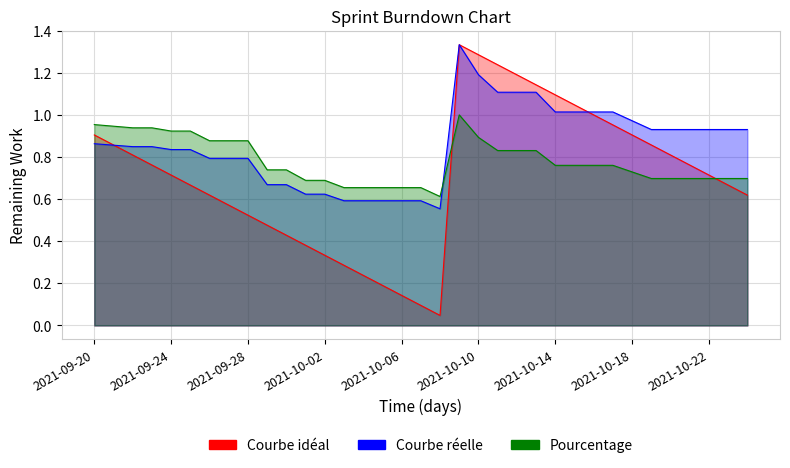

At which label does Pourcentage reach its minimum?

2021-10-08